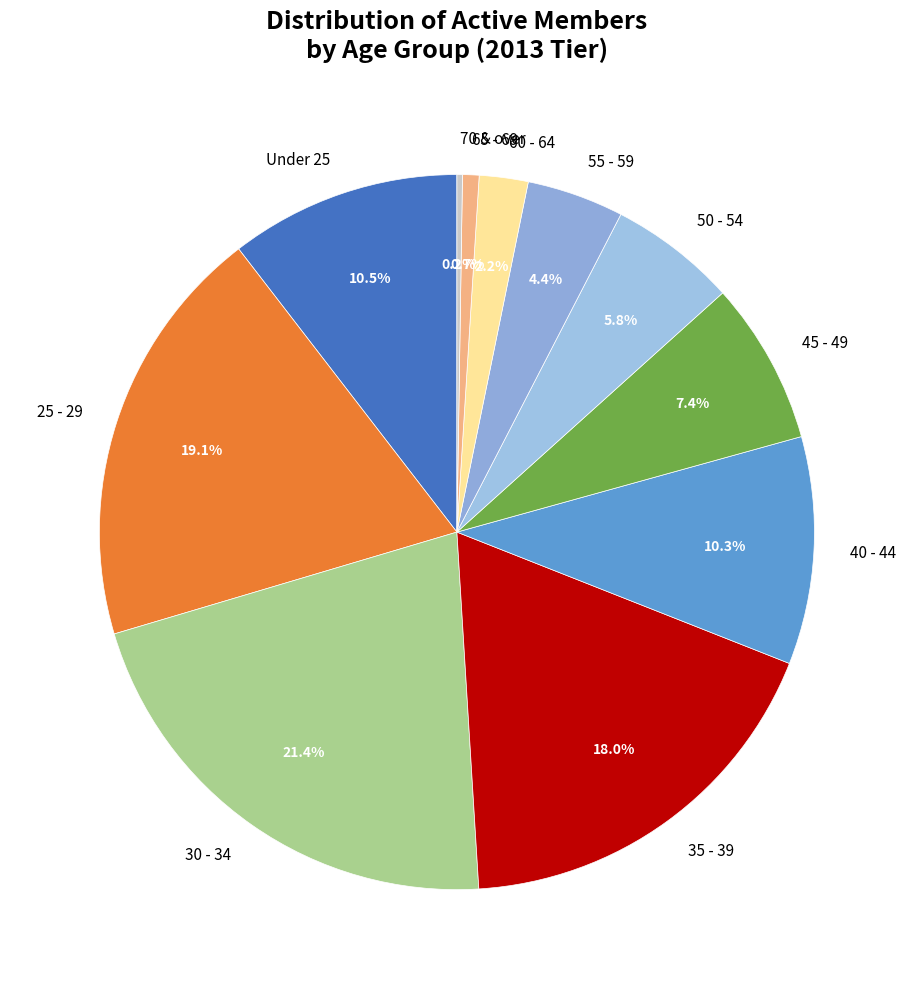

Count the number of slices in the pie.

11